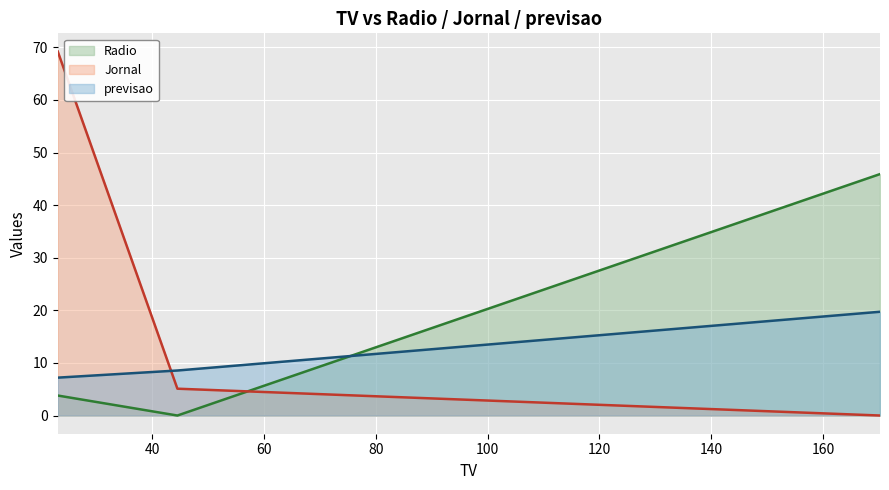

At how many categories does at least one series exceed 35?

2